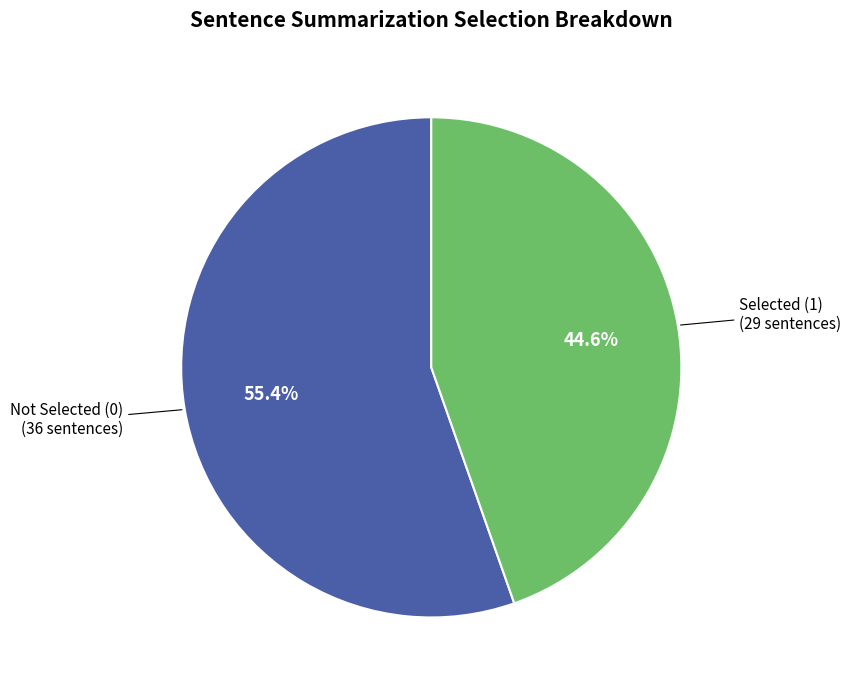

Is there a majority slice in this chart?

Yes